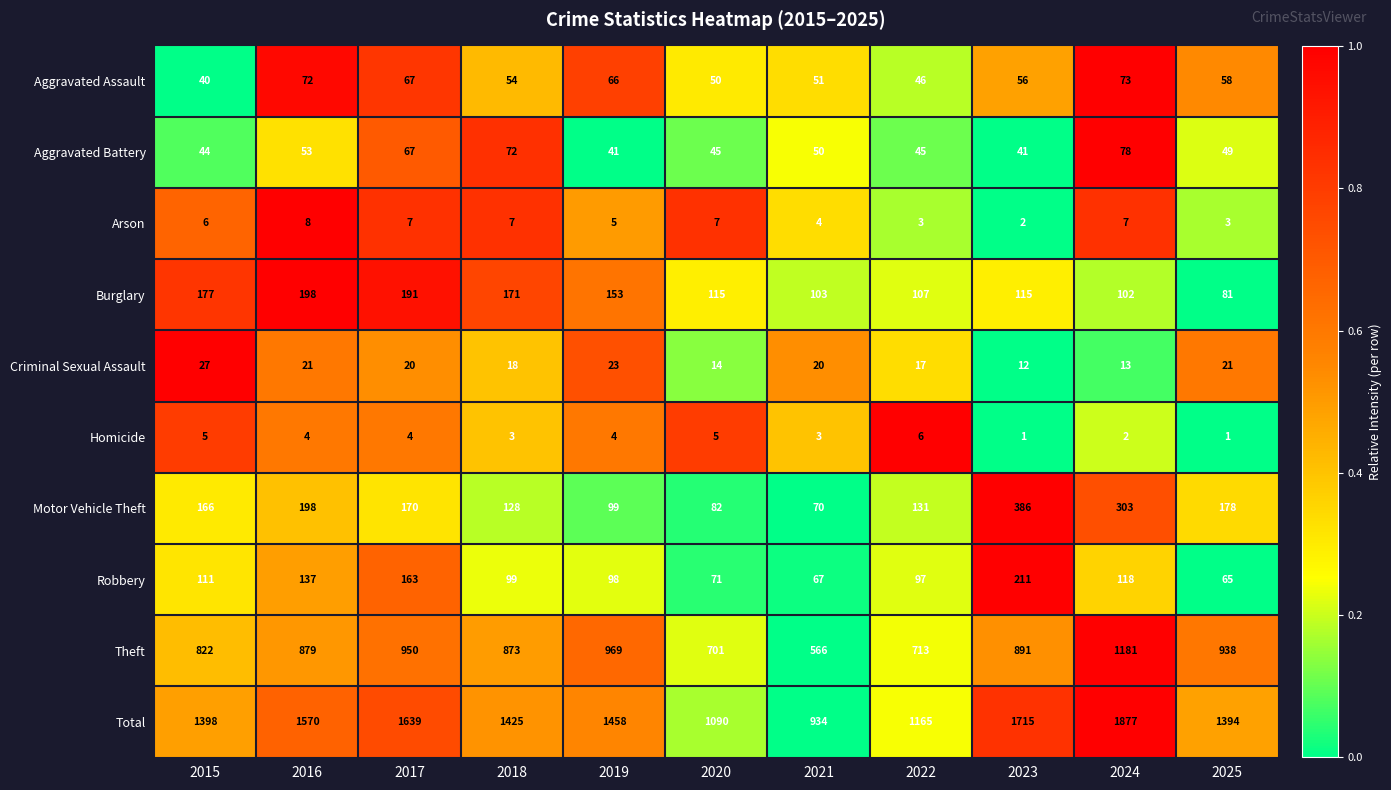

What is the difference between the maximum and second lowest values in the Burglary series?

96